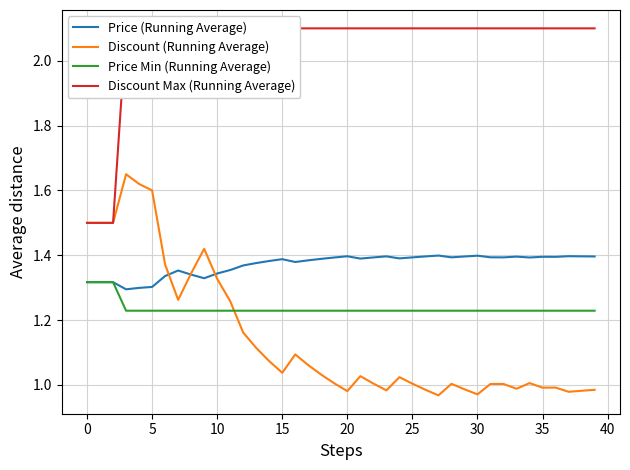

At how many categories does at least one series exceed 1?

40